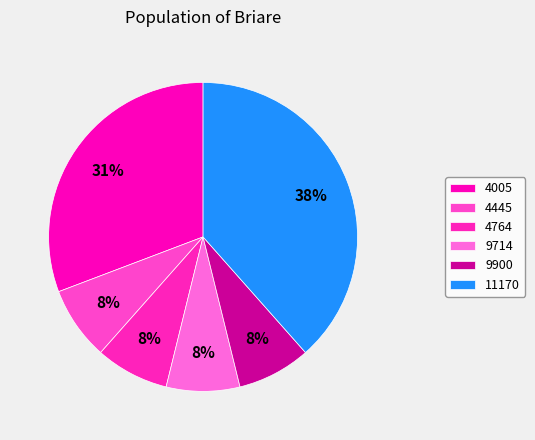

What is the largest slice in the pie chart?

11170